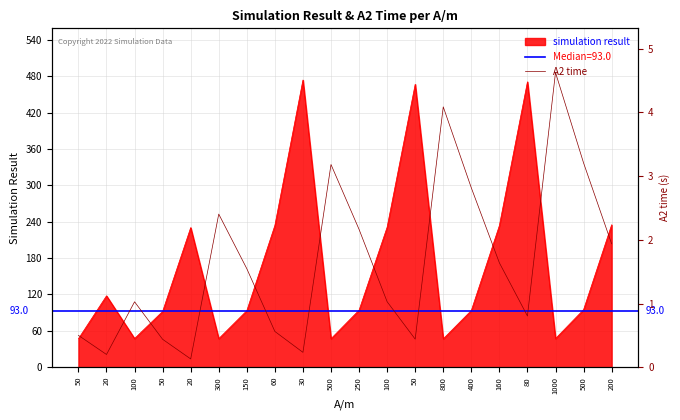

What is the label of the 7th point from the right?

800